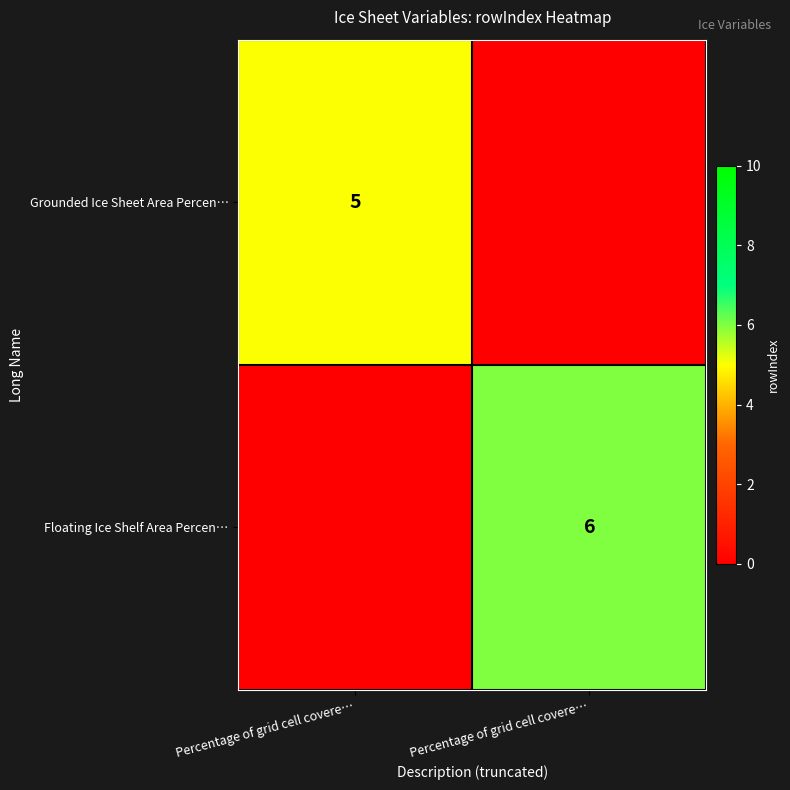

Which category has the highest value in the Floating Ice Shelf Area Percen… series?

Percentage of grid cell covere…